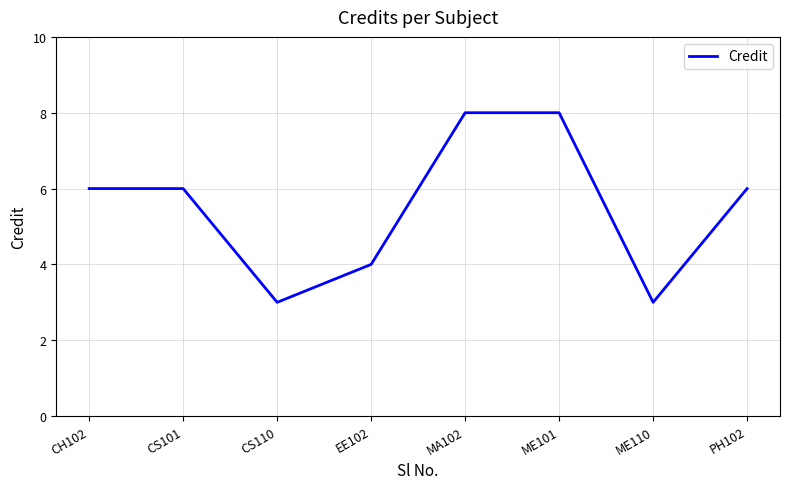

What is the average value?

6